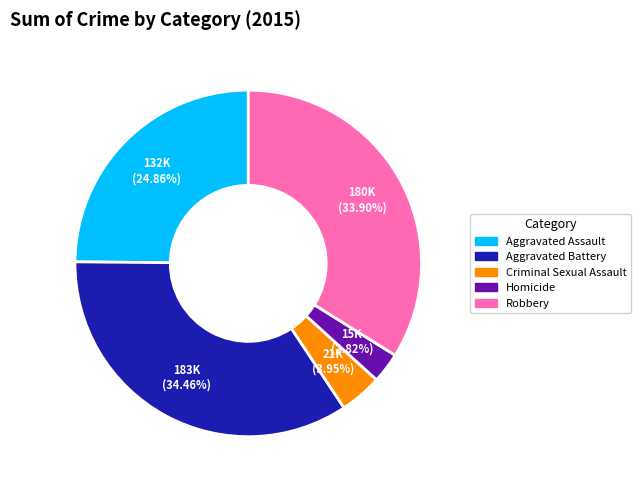

Count the number of slices in the pie.

5